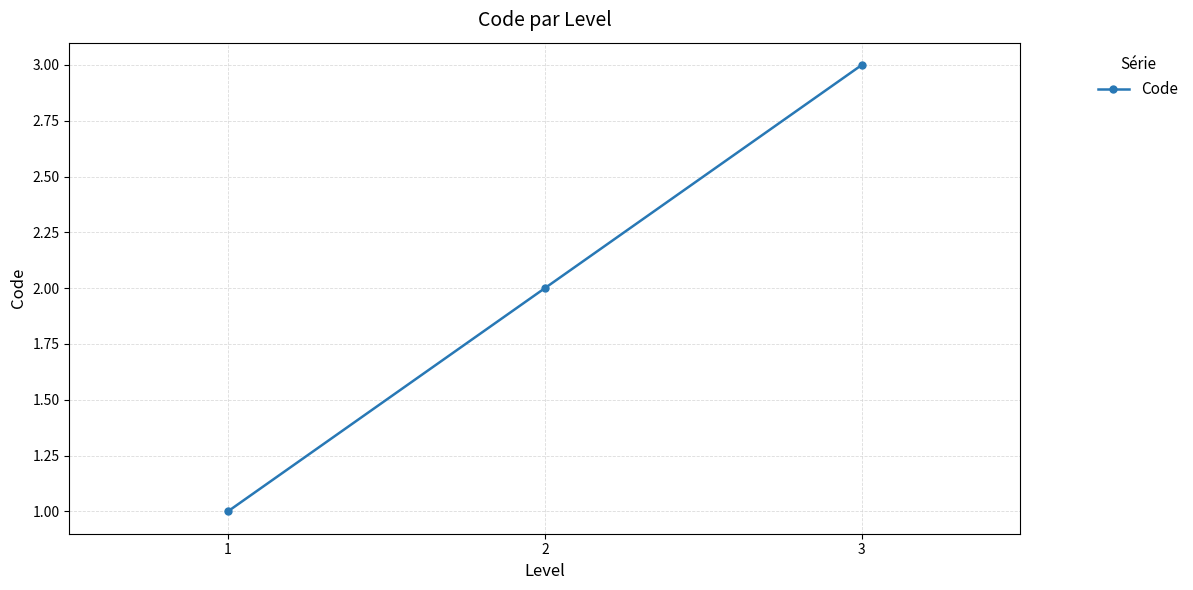

The value at 2 is 2. True or false?

True